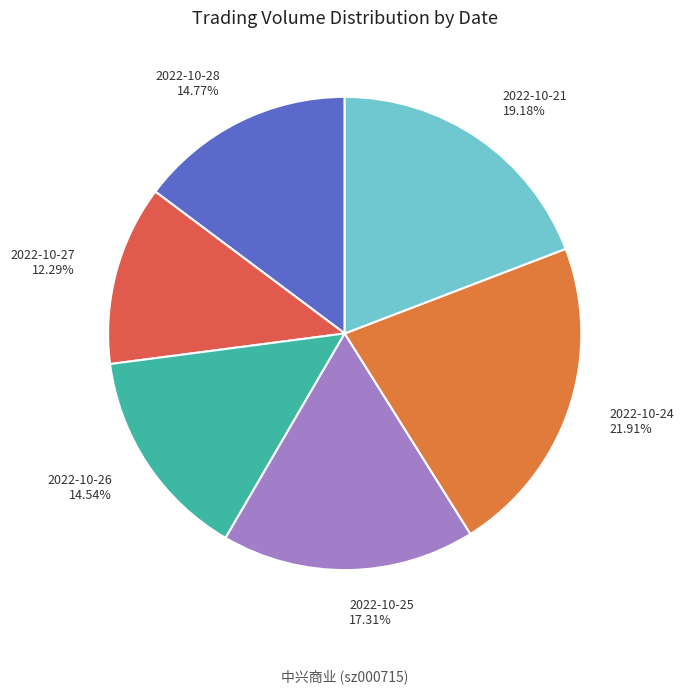

How many segments does this pie chart have?

6